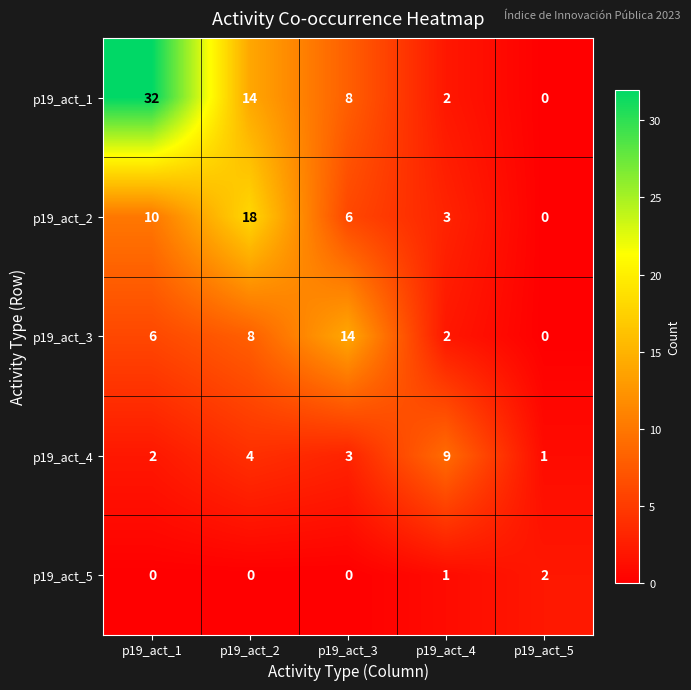

What is the average value of the p19_act_2 series?

7